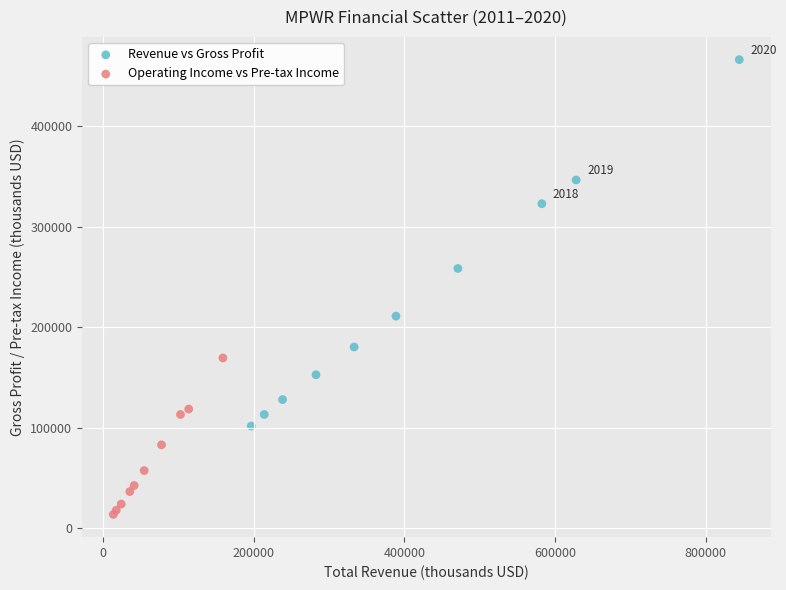

What are all the series names shown in the legend?

Revenue vs Gross Profit, Operating Income vs Pre-tax Income